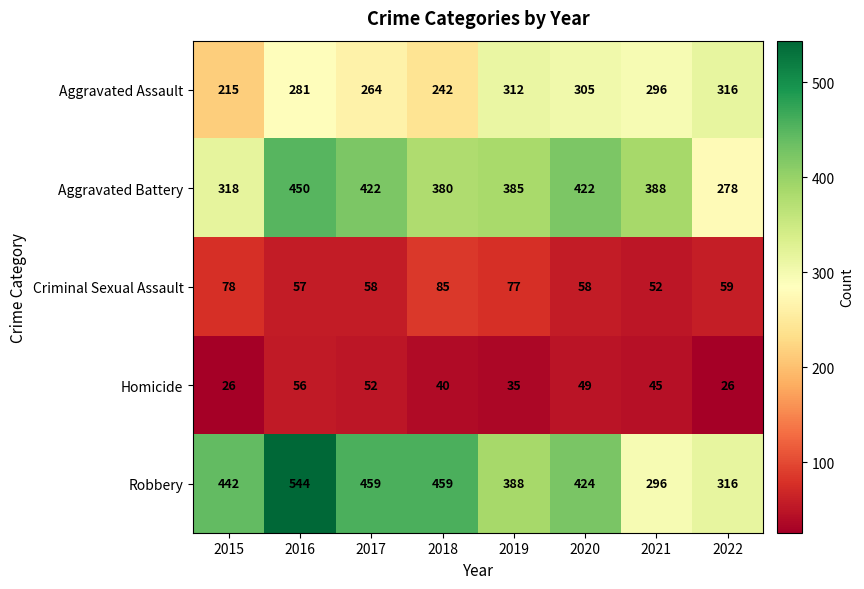

Where is Robbery nearest to the value 420?

2020